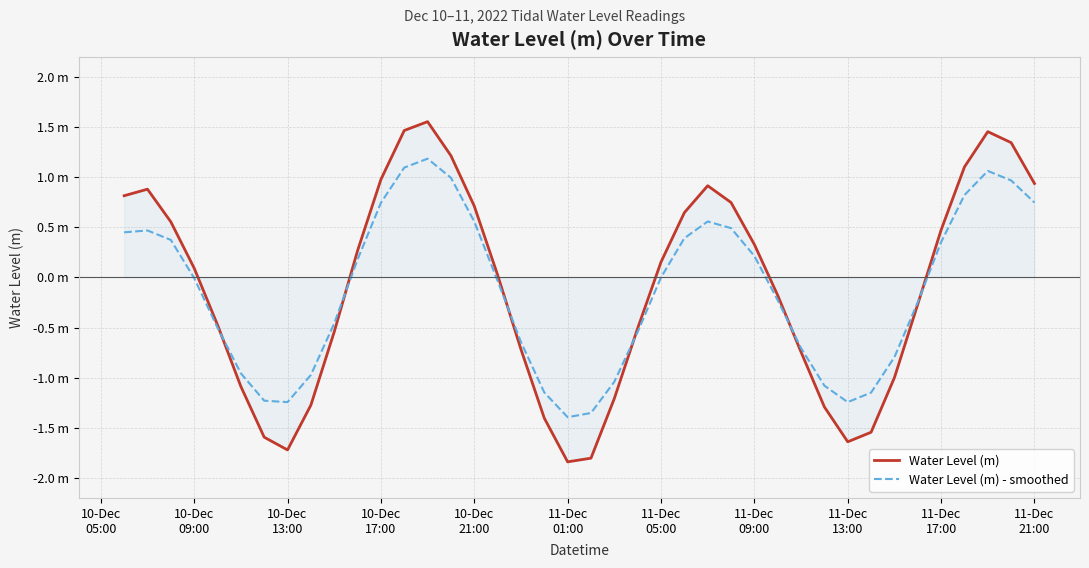

What are all the series names shown in the legend?

Water Level (m), Water Level (m) - smoothed